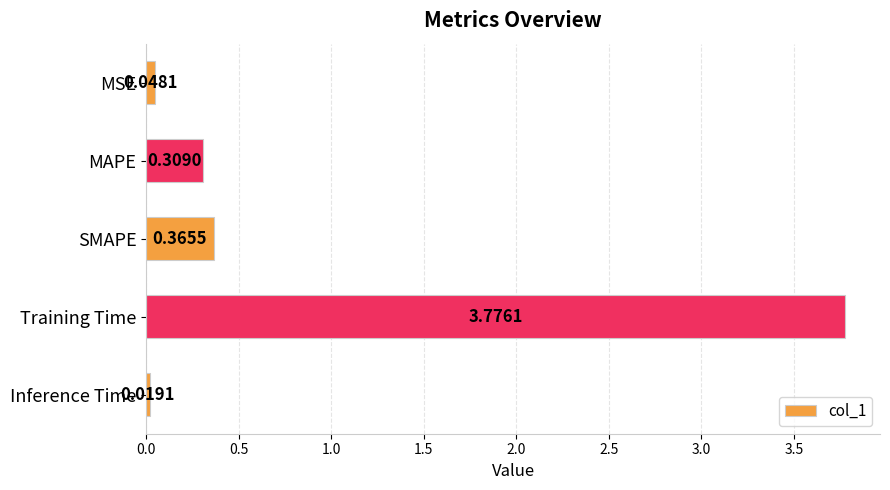

List the labels in order of value, smallest first.

Inference Time, MSE, MAPE, SMAPE, Training Time